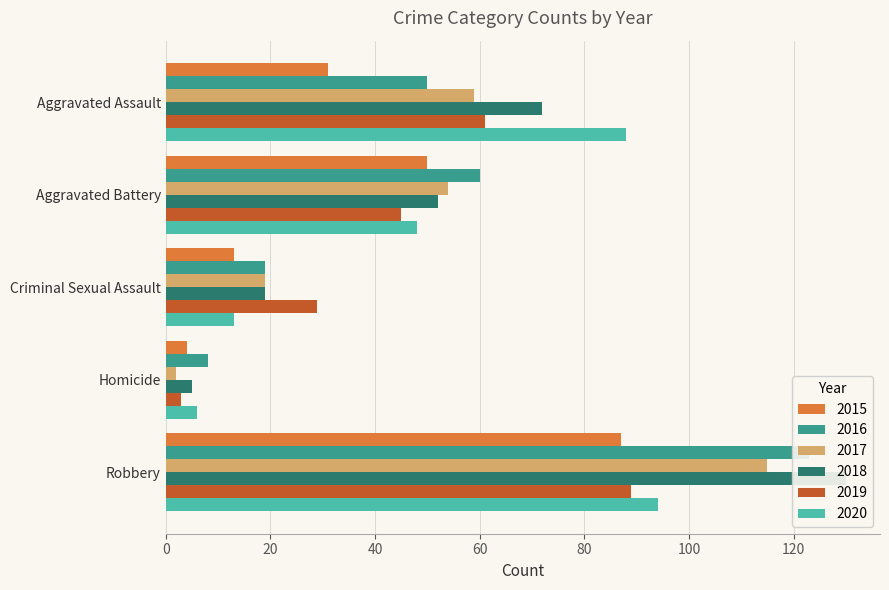

What is the difference between the maximum and minimum values in the 2019 series?

86